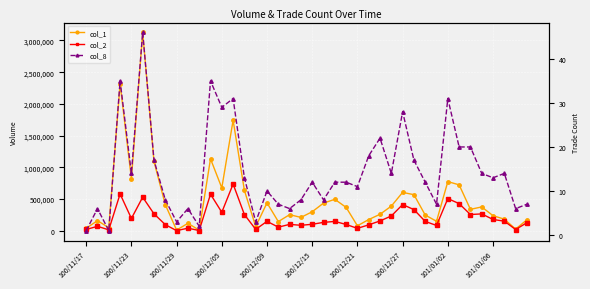

Is it true that col_2 equals 100750 at 23?

True